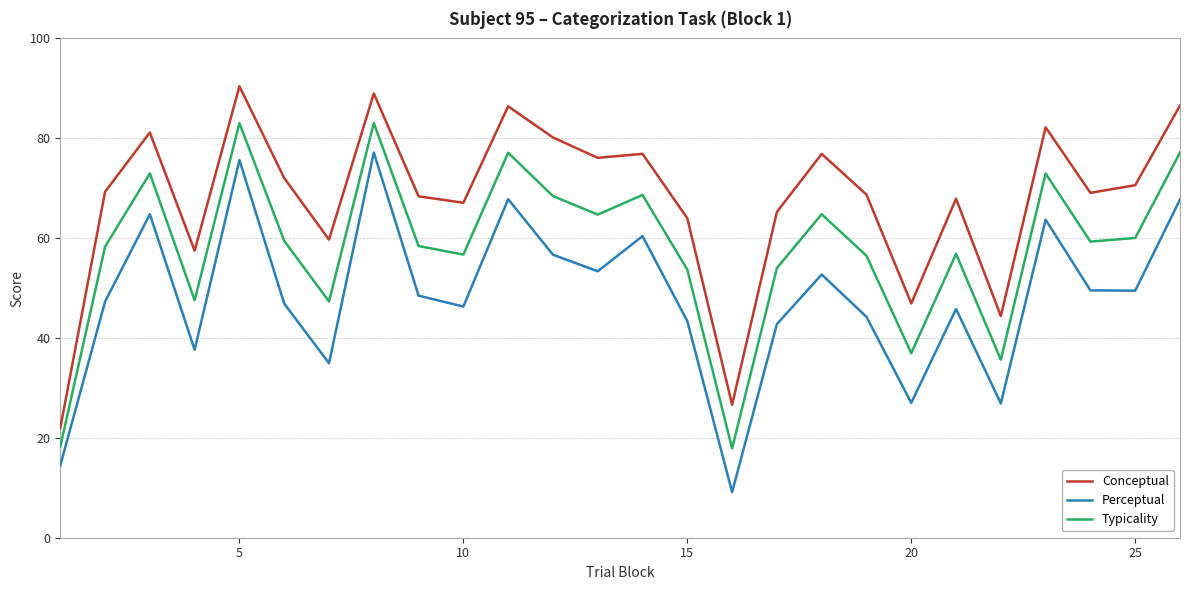

Rank the series by their maximum value, from lowest to highest.

Perceptual, Typicality, Conceptual